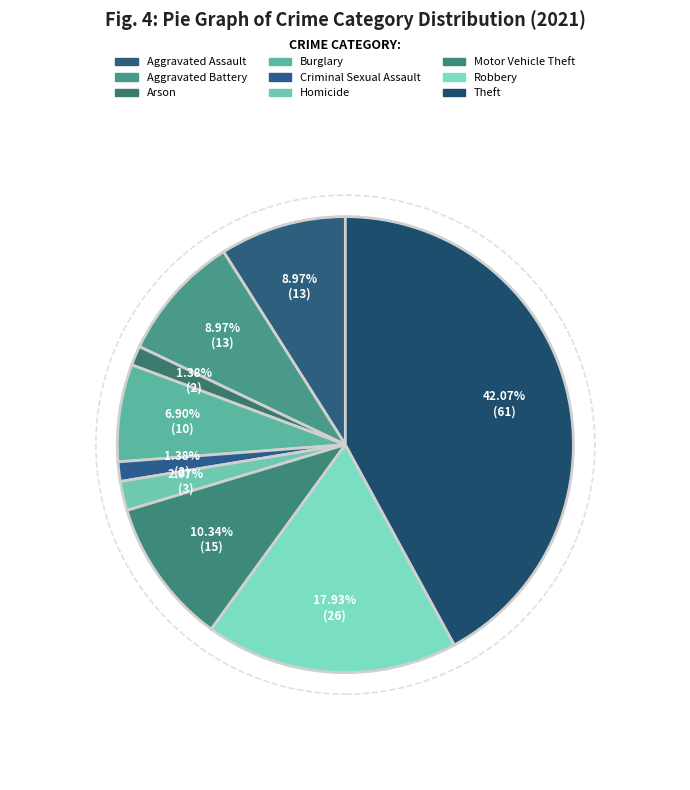

Is there any slice that represents more than half of the pie?

No